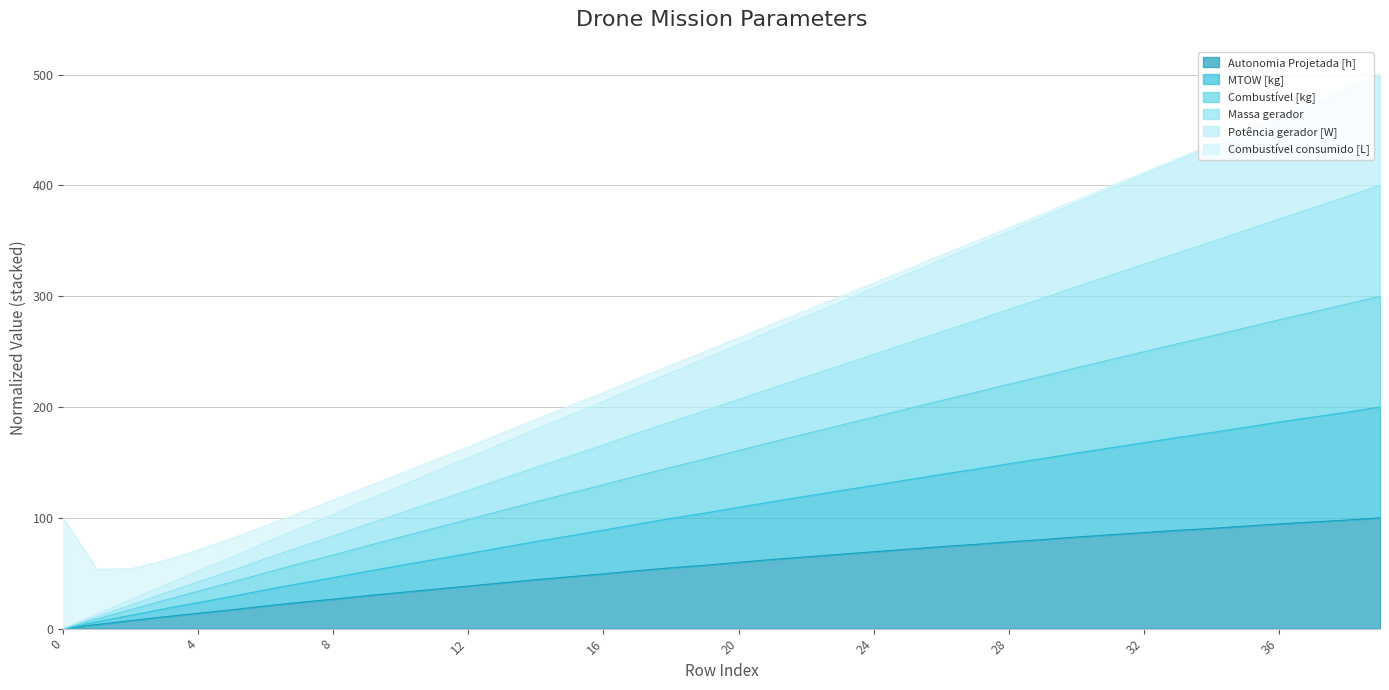

What is the maximum value for Autonomia Projetada [h]?

100.0